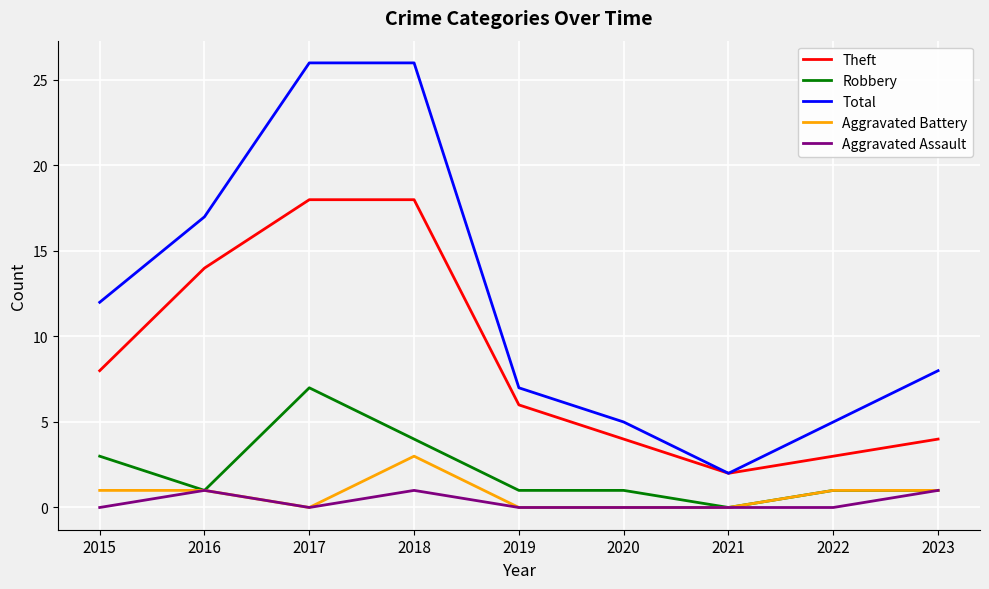

True or false: Theft has more than 1 points higher than both neighbors.

False